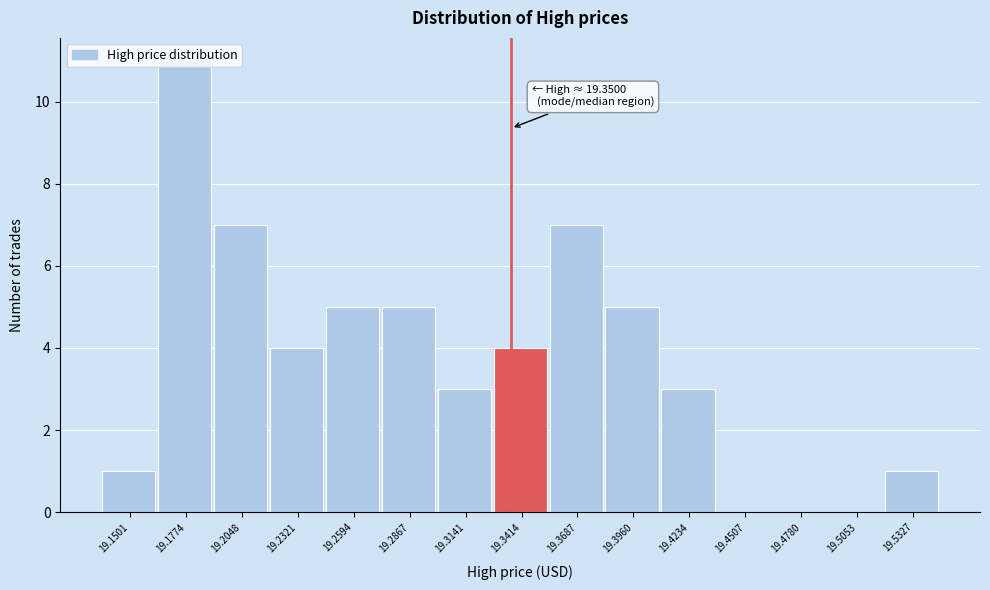

True or false: the data shows 1 at 19.1501.

True